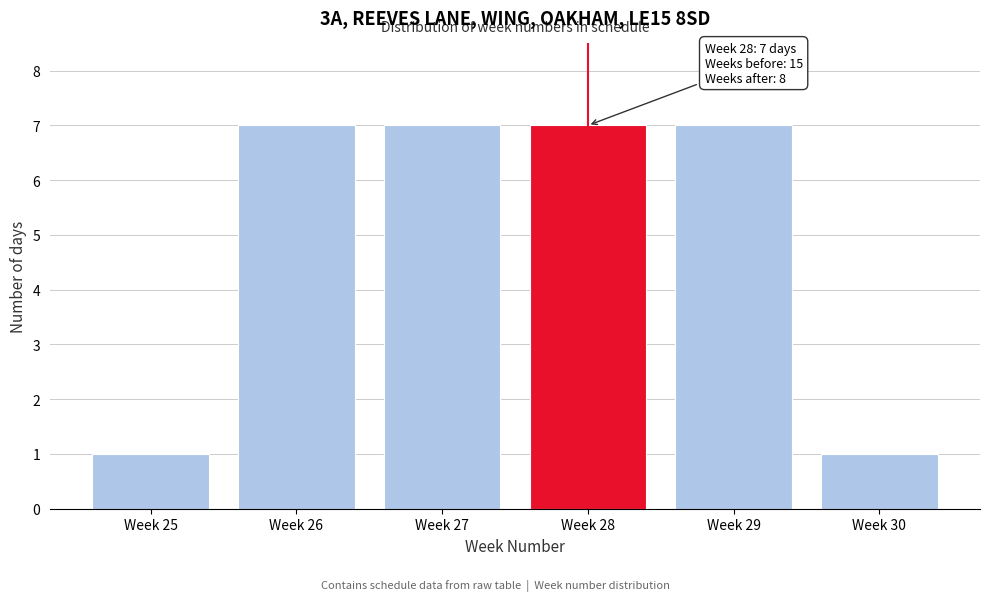

Reading right to left, extract all data points from this chart.

1	7	7	7	7	1